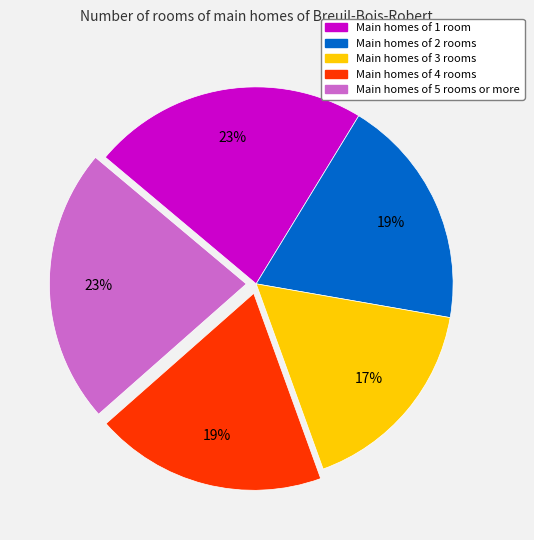

Does any single category account for the majority?

No